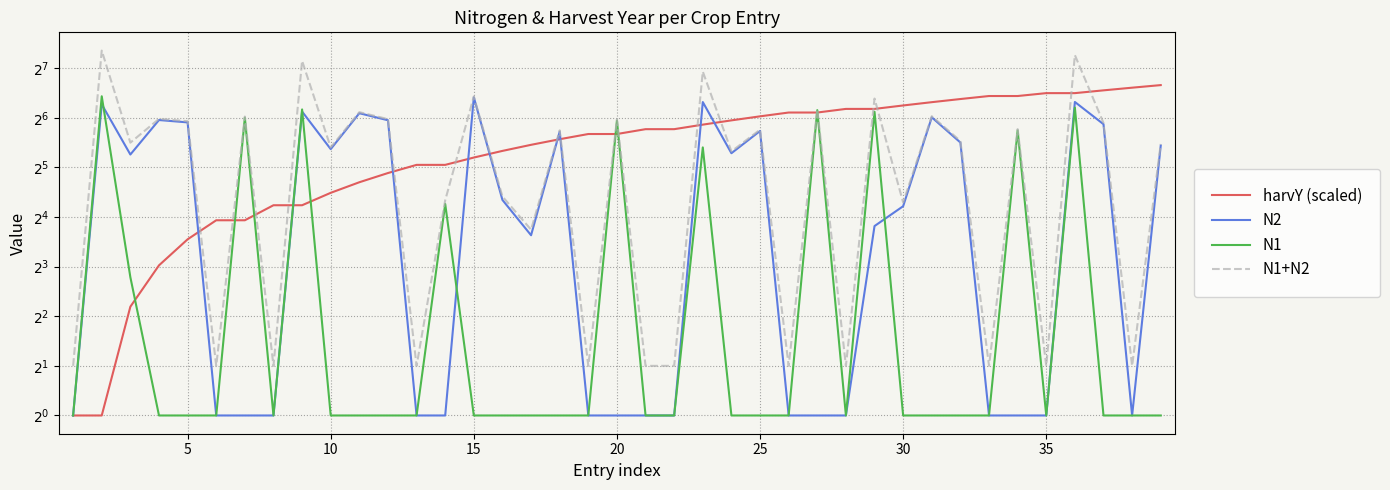

Rank the series by their maximum value, from lowest to highest.

N2, N1, harvY (scaled), N1+N2